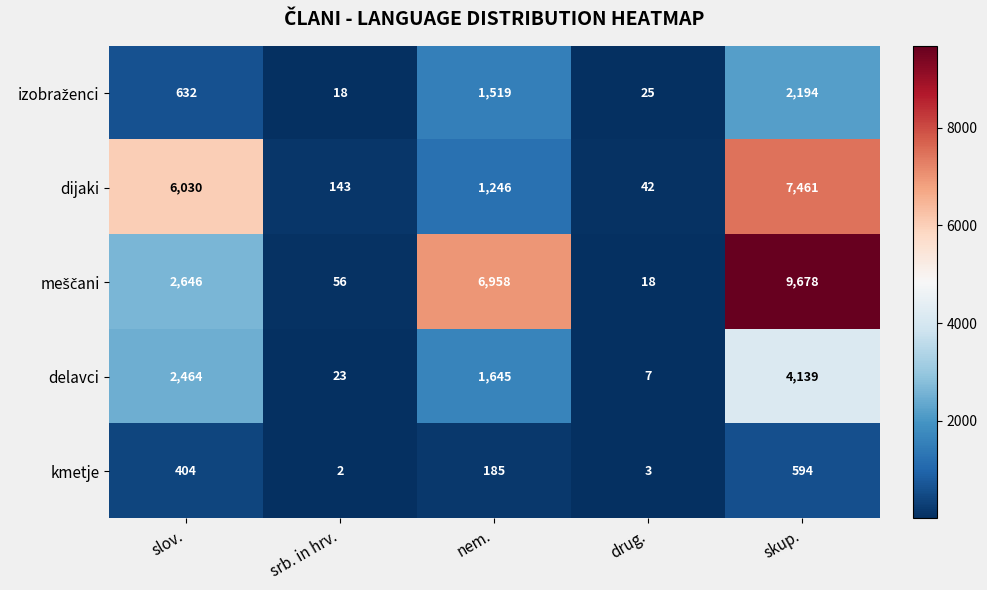

At which category does the chart reach its minimum across all series?

srb. in hrv.